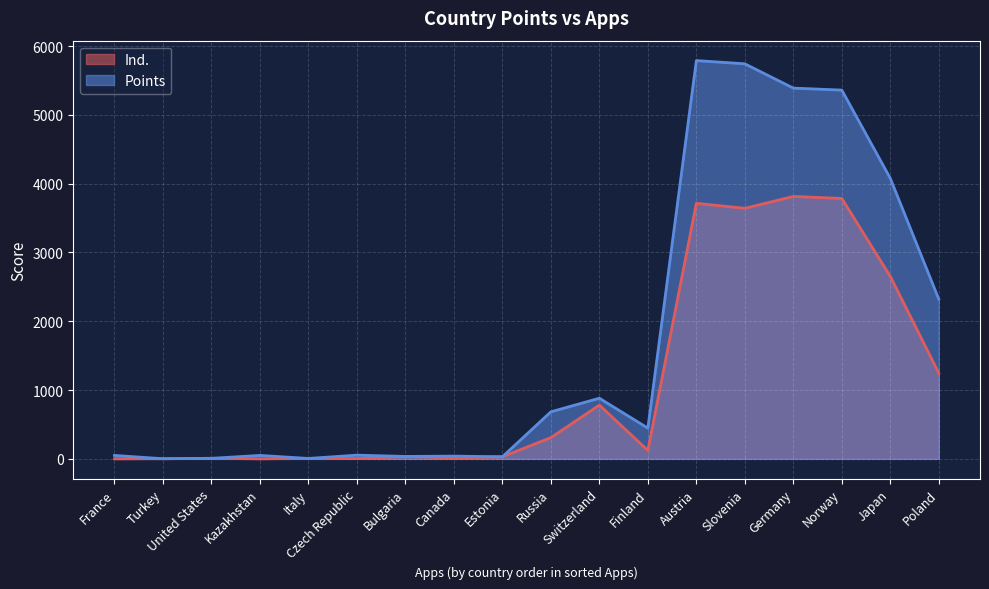

Is it true that Points equals 2321 at Poland?

True